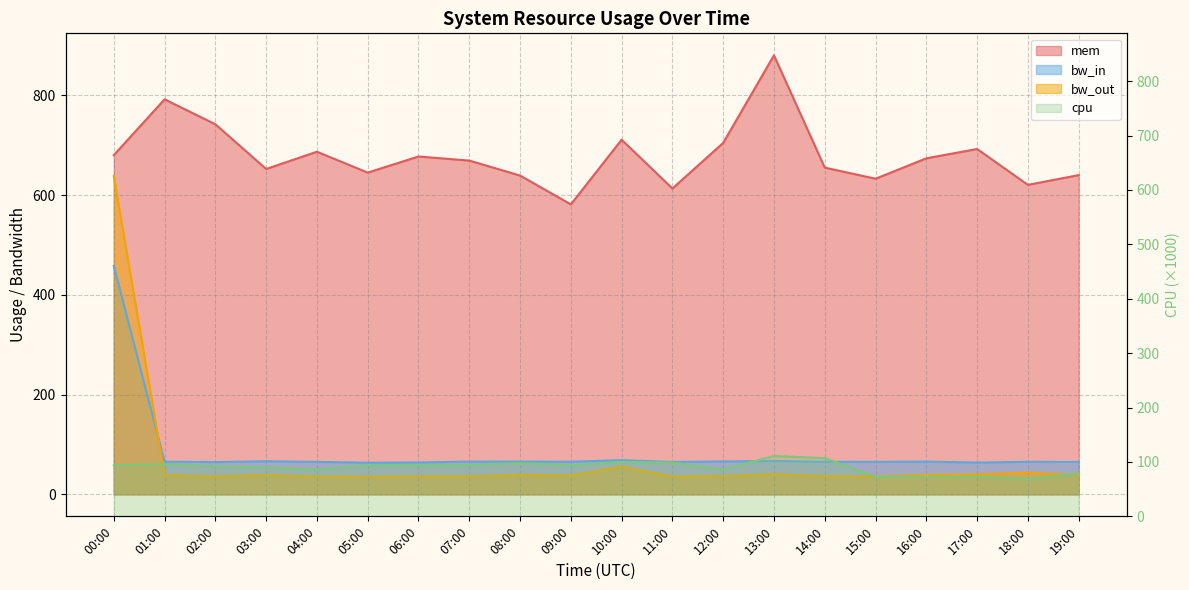

What are all the series names shown in the legend?

mem, bw_in, bw_out, cpu